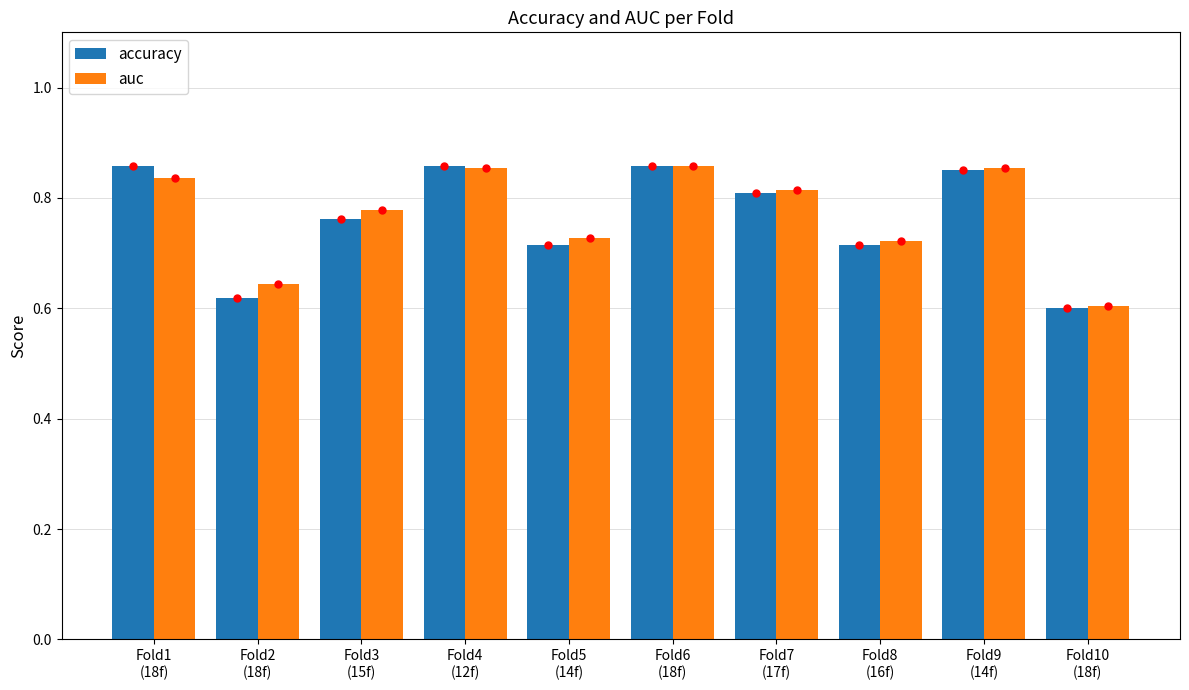

Which series has the widest spread of values?

accuracy